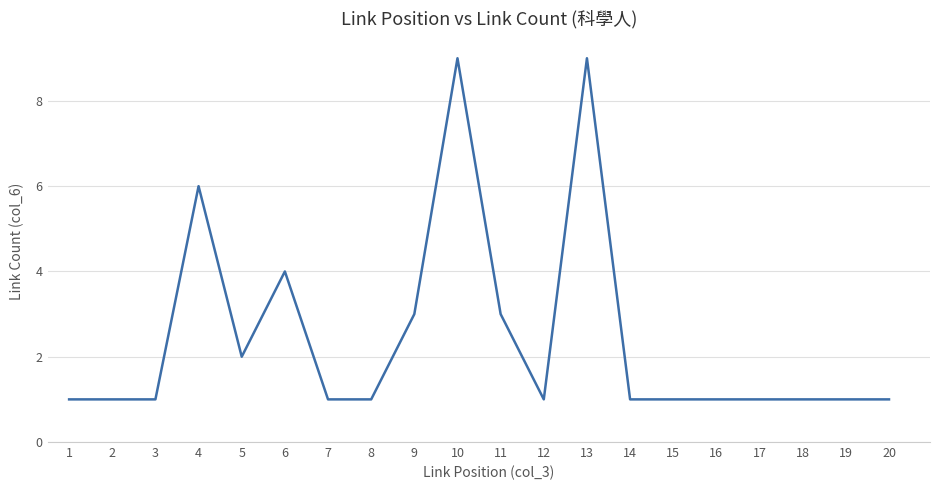

Count the values in the range 1 to 3.

16